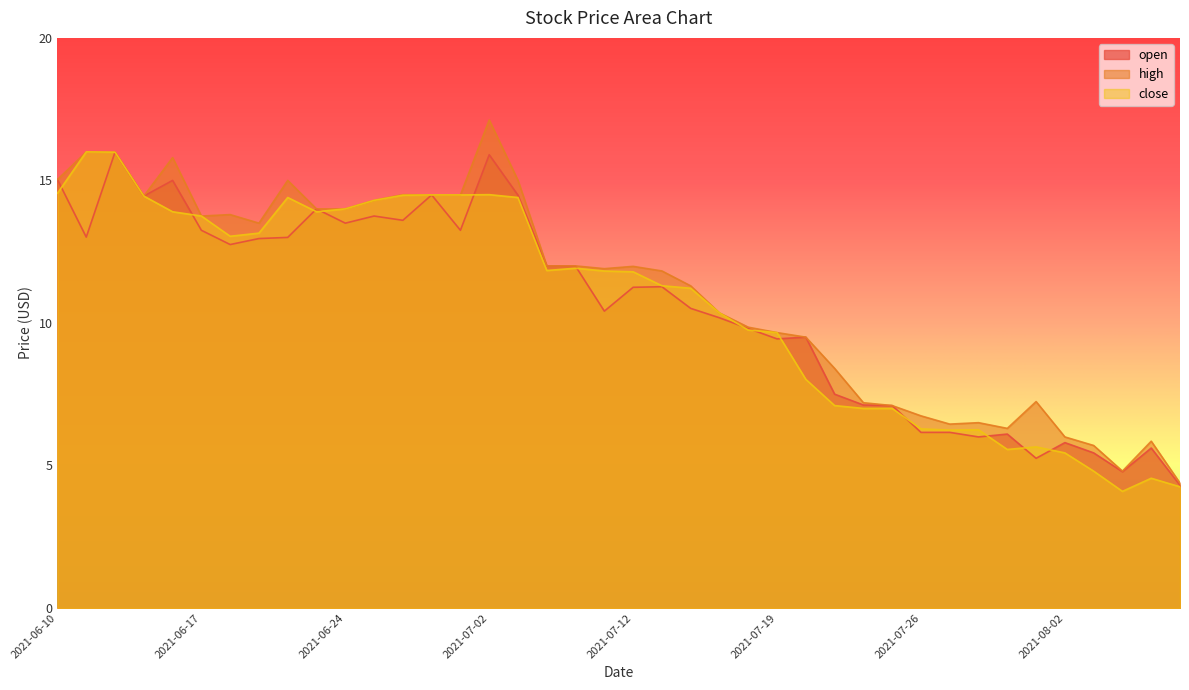

What is the label of the 12th point from the left?

2021-06-25